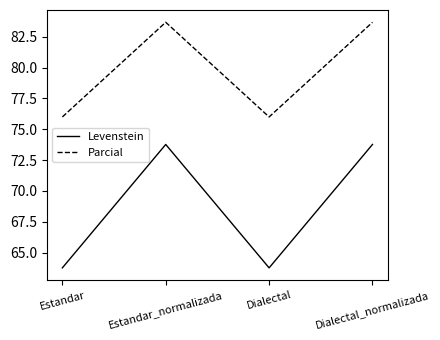

Read the Parcial value at Estandar_normalizada.

83.7